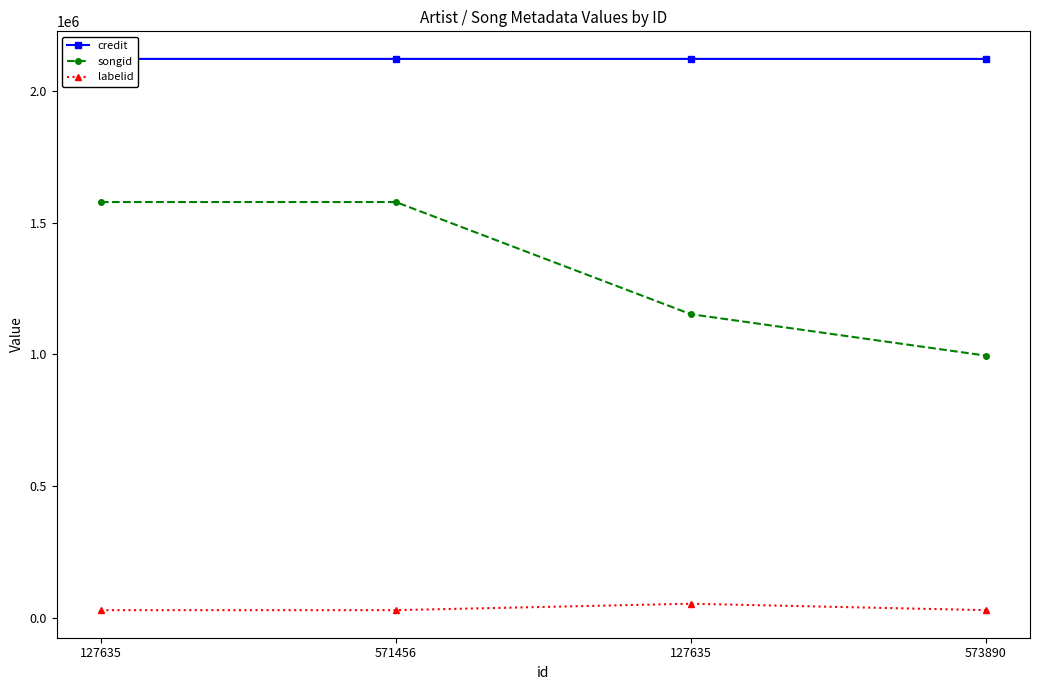

True or false: credit has a value of 3365215 at 573890.

False